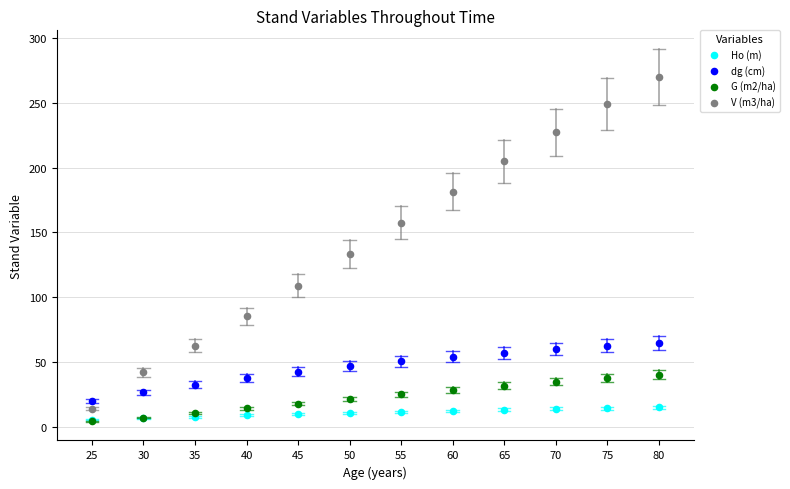

Which series contains the highest Y value?

V (m3/ha)